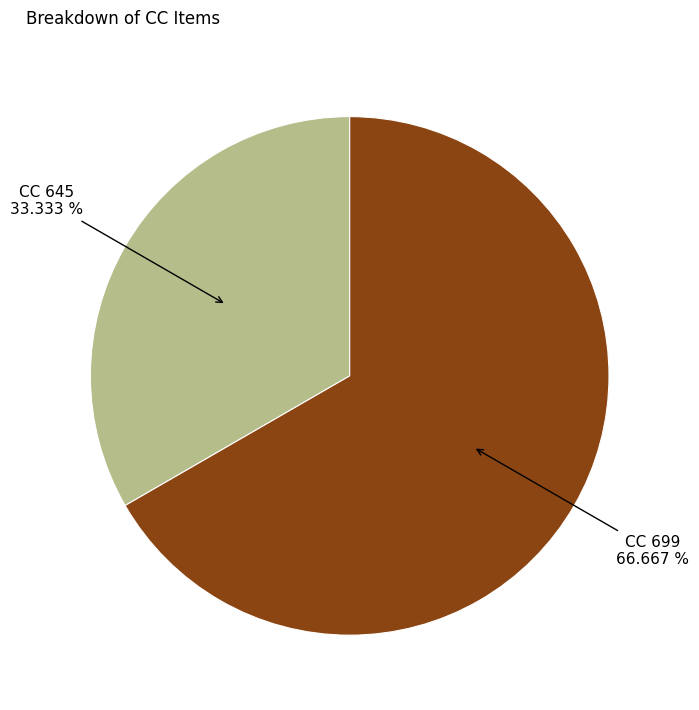

The CC 699 slice represents 67% of the pie. True or false?

True